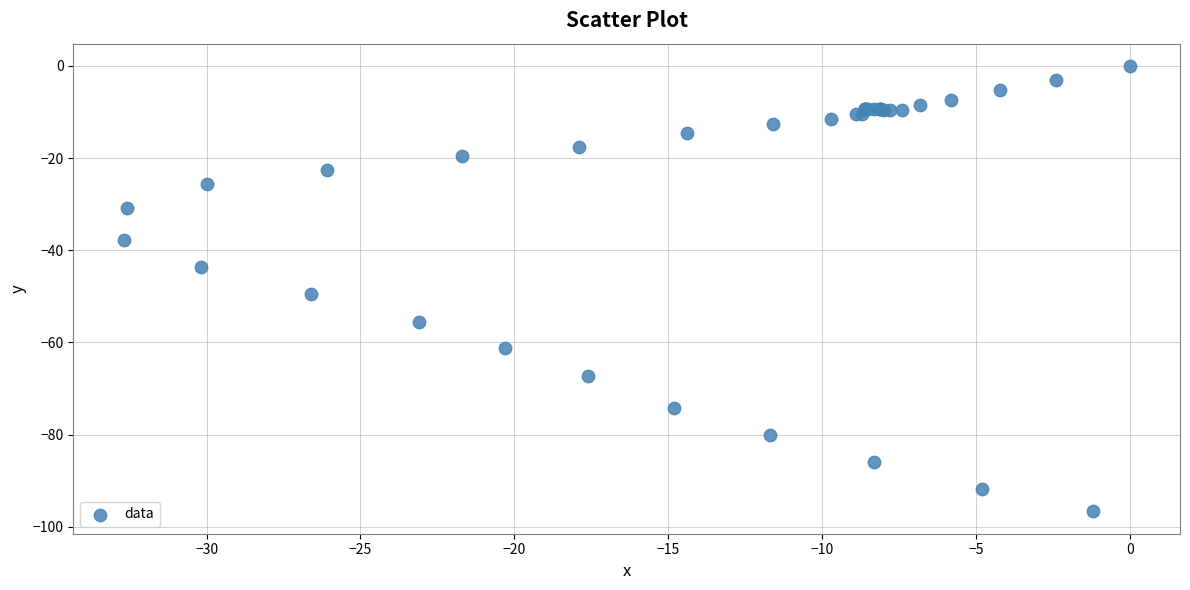

What Y value in the scatter plot is closest to -48?

-49.5